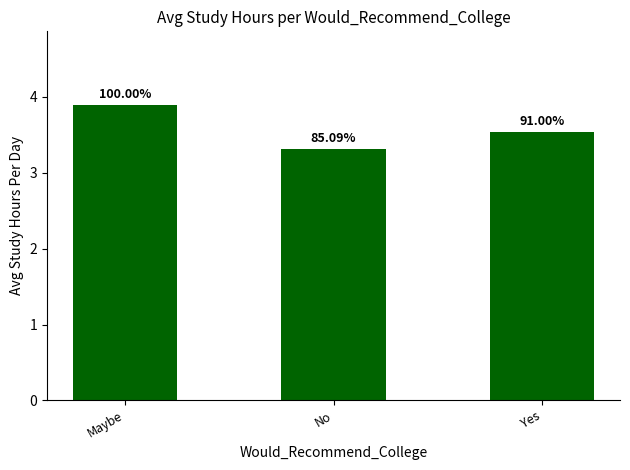

How many bars are there in total?

3